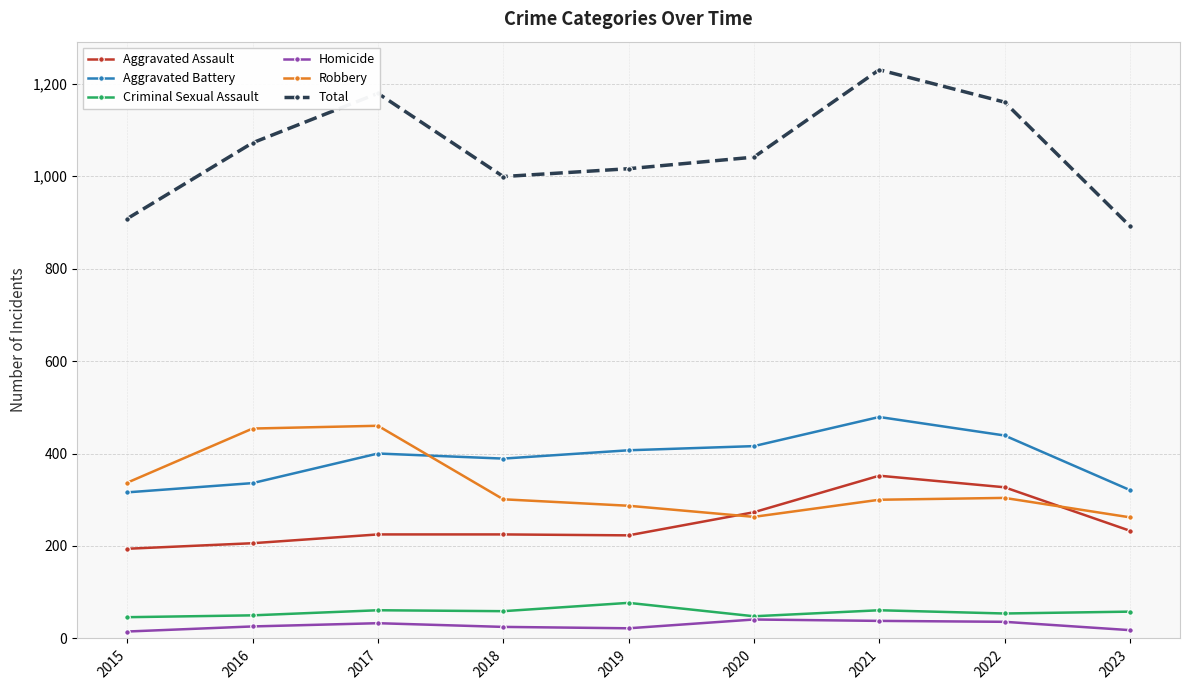

Which series has the largest range (max minus min)?

Total